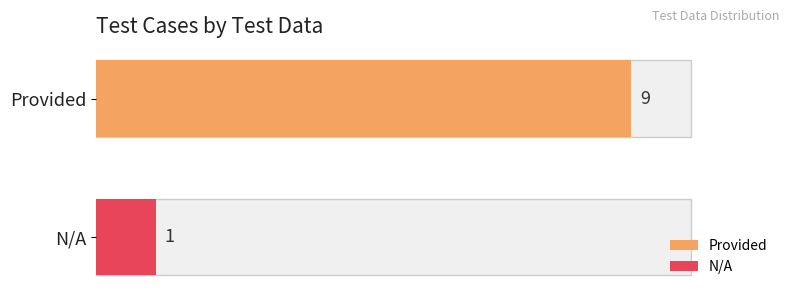

What position from the left is N/A?

2